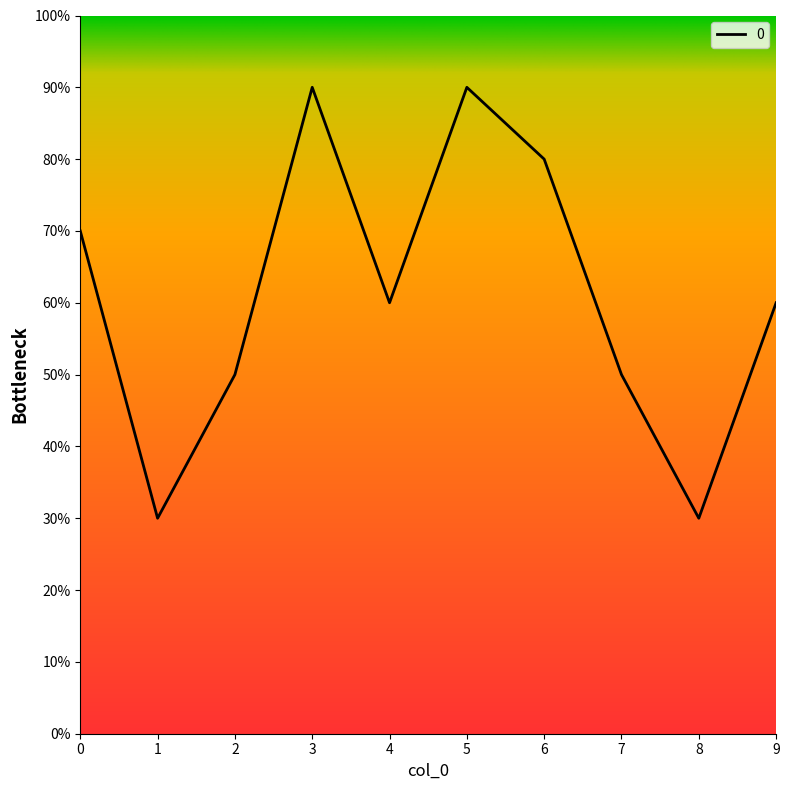

Is this an area chart (filled region under the line)?

No